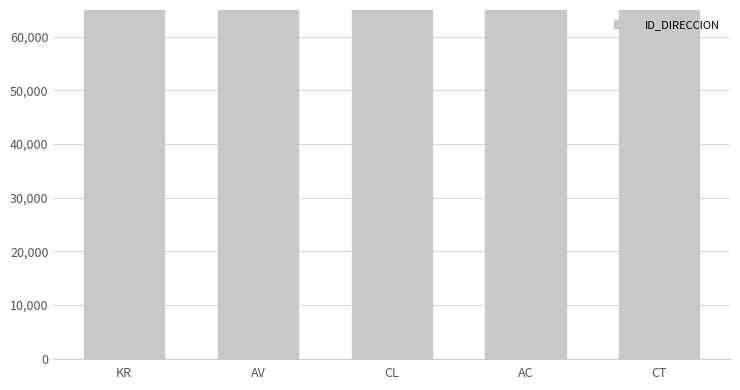

Reading left to right, extract all data points from this chart.

1195591	1494502	2690120	298895	298902